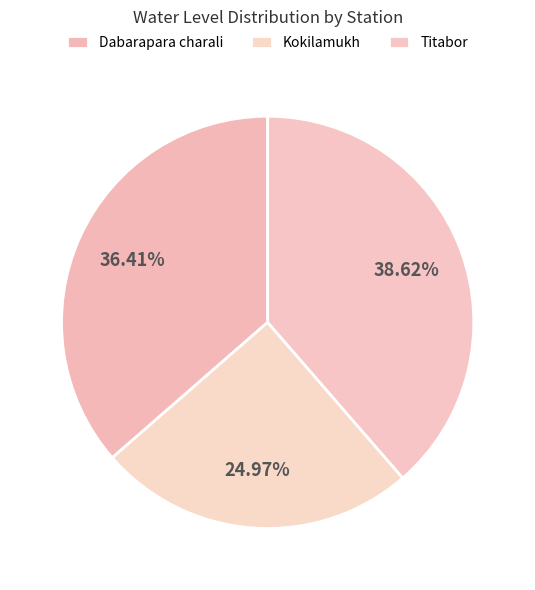

Is it true that Dabarapara charali is 36% of the pie?

True